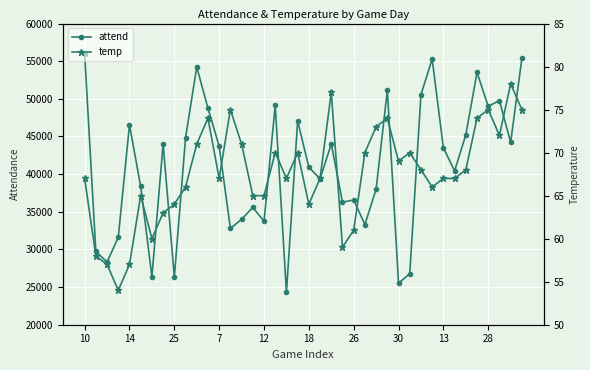

At which label does temp reach its peak?

38